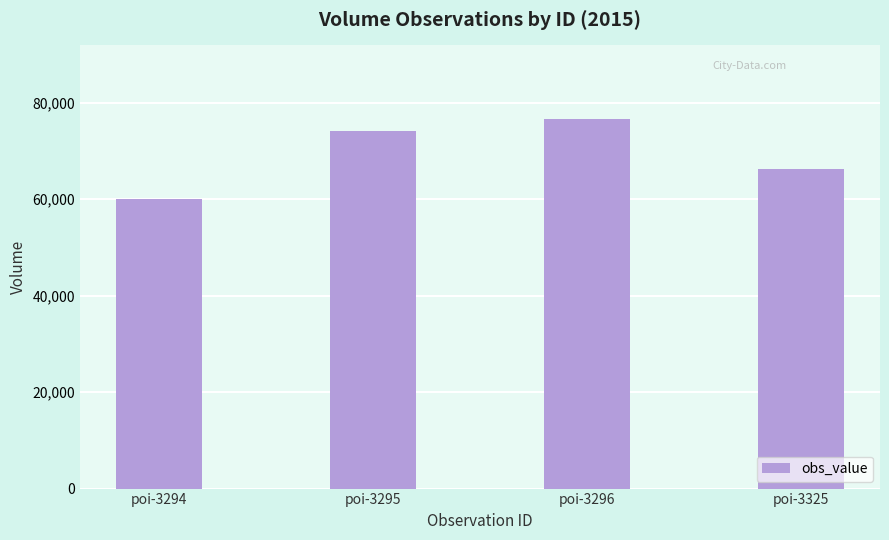

What is the average value?

69250